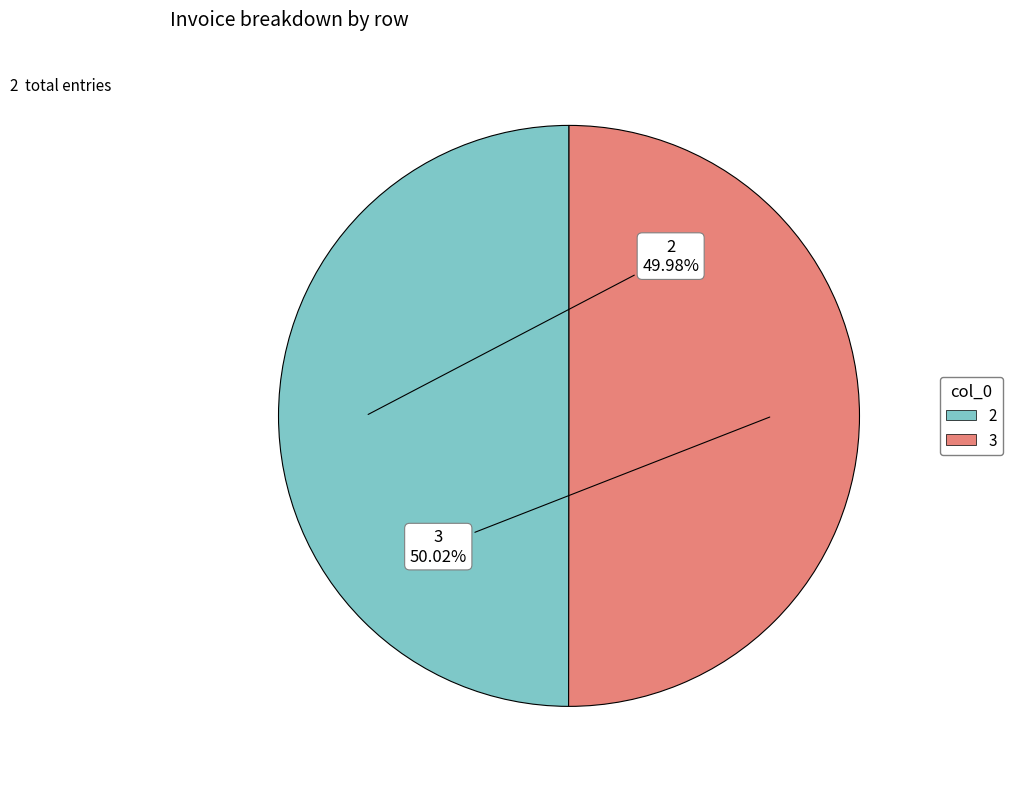

What is the total percentage of 3 and 2?

100.0%